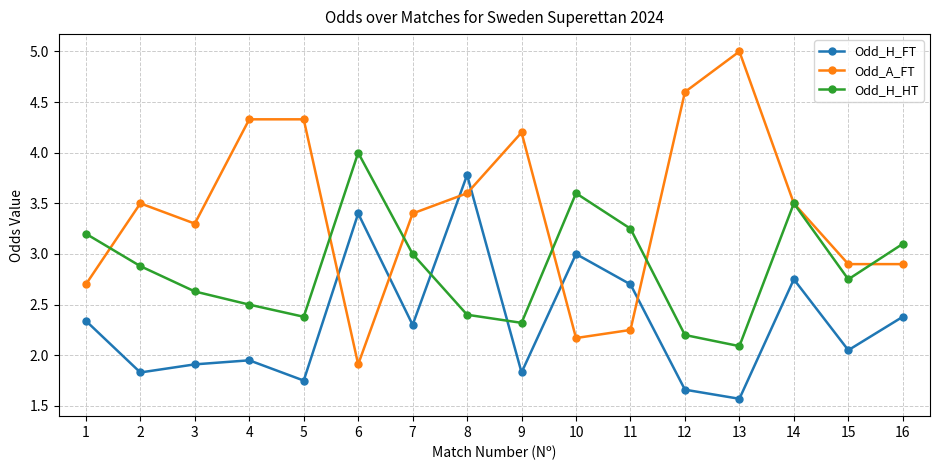

The Odd_A_FT series shows 2.9 at 16. True or false?

True